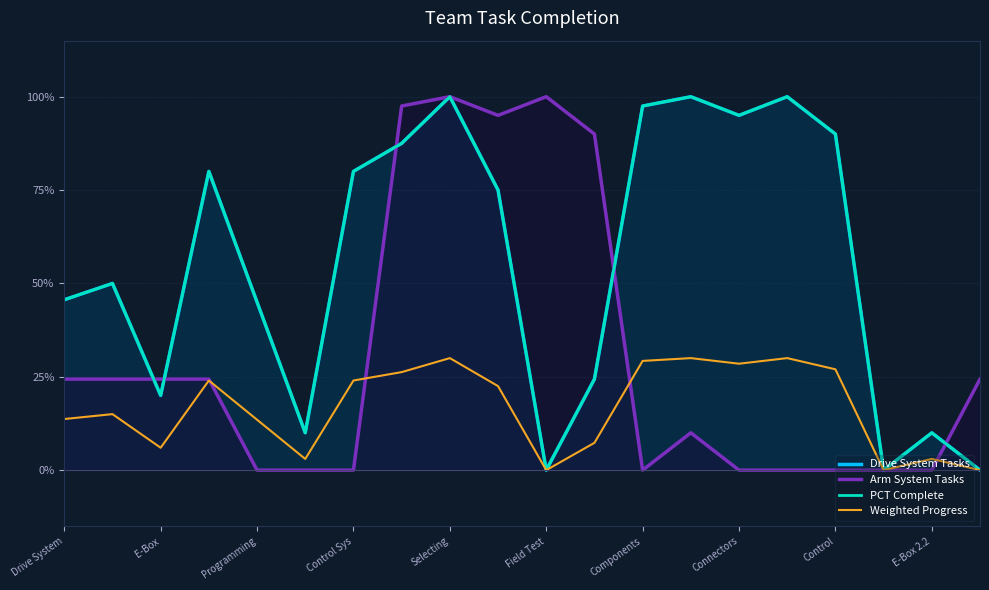

What is the difference between the second highest and minimum values in the Drive System Tasks series?

1.0